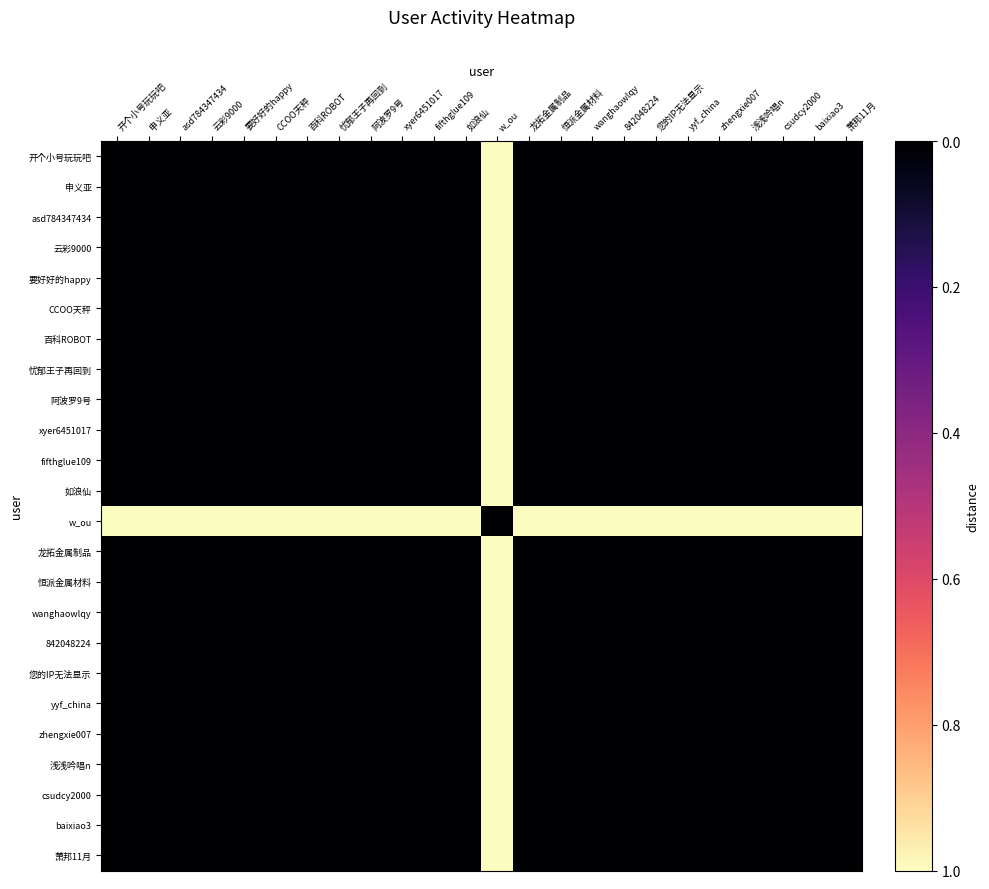

Reading left to right, transcribe all the data shown in this chart.

开个小号玩玩吧: 开个小号玩玩吧=0	申义亚=0	asd784347434=0	云彩9000=0	要好好的happy=0	CCOO天秤=0	百科ROBOT=0	忧郁王子再回到=0	阿波罗9号=0	xyer6451017=0	fifthglue109=0	如浪仙=0	w_ou=1	龙拓金属制品=0	恒派金属材料=0	wanghaowlqy=0	842048224=0	您的IP无法显示=0	yyf_china=0	zhengxie007=0	浅浅吟唱n=0	csudcy2000=0	baixiao3=0	萧邦11月=0
申义亚: 开个小号玩玩吧=0	申义亚=0	asd784347434=0	云彩9000=0	要好好的happy=0	CCOO天秤=0	百科ROBOT=0	忧郁王子再回到=0	阿波罗9号=0	xyer6451017=0	fifthglue109=0	如浪仙=0	w_ou=1	龙拓金属制品=0	恒派金属材料=0	wanghaowlqy=0	842048224=0	您的IP无法显示=0	yyf_china=0	zhengxie007=0	浅浅吟唱n=0	csudcy2000=0	baixiao3=0	萧邦11月=0
asd784347434: 开个小号玩玩吧=0	申义亚=0	asd784347434=0	云彩9000=0	要好好的happy=0	CCOO天秤=0	百科ROBOT=0	忧郁王子再回到=0	阿波罗9号=0	xyer6451017=0	fifthglue109=0	如浪仙=0	w_ou=1	龙拓金属制品=0	恒派金属材料=0	wanghaowlqy=0	842048224=0	您的IP无法显示=0	yyf_china=0	zhengxie007=0	浅浅吟唱n=0	csudcy2000=0	baixiao3=0	萧邦11月=0
云彩9000: 开个小号玩玩吧=0	申义亚=0	asd784347434=0	云彩9000=0	要好好的happy=0	CCOO天秤=0	百科ROBOT=0	忧郁王子再回到=0	阿波罗9号=0	xyer6451017=0	fifthglue109=0	如浪仙=0	w_ou=1	龙拓金属制品=0	恒派金属材料=0	wanghaowlqy=0	842048224=0	您的IP无法显示=0	yyf_china=0	zhengxie007=0	浅浅吟唱n=0	csudcy2000=0	baixiao3=0	萧邦11月=0
要好好的happy: 开个小号玩玩吧=0	申义亚=0	asd784347434=0	云彩9000=0	要好好的happy=0	CCOO天秤=0	百科ROBOT=0	忧郁王子再回到=0	阿波罗9号=0	xyer6451017=0	fifthglue109=0	如浪仙=0	w_ou=1	龙拓金属制品=0	恒派金属材料=0	wanghaowlqy=0	842048224=0	您的IP无法显示=0	yyf_china=0	zhengxie007=0	浅浅吟唱n=0	csudcy2000=0	baixiao3=0	萧邦11月=0
CCOO天秤: 开个小号玩玩吧=0	申义亚=0	asd784347434=0	云彩9000=0	要好好的happy=0	CCOO天秤=0	百科ROBOT=0	忧郁王子再回到=0	阿波罗9号=0	xyer6451017=0	fifthglue109=0	如浪仙=0	w_ou=1	龙拓金属制品=0	恒派金属材料=0	wanghaowlqy=0	842048224=0	您的IP无法显示=0	yyf_china=0	zhengxie007=0	浅浅吟唱n=0	csudcy2000=0	baixiao3=0	萧邦11月=0
百科ROBOT: 开个小号玩玩吧=0	申义亚=0	asd784347434=0	云彩9000=0	要好好的happy=0	CCOO天秤=0	百科ROBOT=0	忧郁王子再回到=0	阿波罗9号=0	xyer6451017=0	fifthglue109=0	如浪仙=0	w_ou=1	龙拓金属制品=0	恒派金属材料=0	wanghaowlqy=0	842048224=0	您的IP无法显示=0	yyf_china=0	zhengxie007=0	浅浅吟唱n=0	csudcy2000=0	baixiao3=0	萧邦11月=0
忧郁王子再回到: 开个小号玩玩吧=0	申义亚=0	asd784347434=0	云彩9000=0	要好好的happy=0	CCOO天秤=0	百科ROBOT=0	忧郁王子再回到=0	阿波罗9号=0	xyer6451017=0	fifthglue109=0	如浪仙=0	w_ou=1	龙拓金属制品=0	恒派金属材料=0	wanghaowlqy=0	842048224=0	您的IP无法显示=0	yyf_china=0	zhengxie007=0	浅浅吟唱n=0	csudcy2000=0	baixiao3=0	萧邦11月=0
阿波罗9号: 开个小号玩玩吧=0	申义亚=0	asd784347434=0	云彩9000=0	要好好的happy=0	CCOO天秤=0	百科ROBOT=0	忧郁王子再回到=0	阿波罗9号=0	xyer6451017=0	fifthglue109=0	如浪仙=0	w_ou=1	龙拓金属制品=0	恒派金属材料=0	wanghaowlqy=0	842048224=0	您的IP无法显示=0	yyf_china=0	zhengxie007=0	浅浅吟唱n=0	csudcy2000=0	baixiao3=0	萧邦11月=0
xyer6451017: 开个小号玩玩吧=0	申义亚=0	asd784347434=0	云彩9000=0	要好好的happy=0	CCOO天秤=0	百科ROBOT=0	忧郁王子再回到=0	阿波罗9号=0	xyer6451017=0	fifthglue109=0	如浪仙=0	w_ou=1	龙拓金属制品=0	恒派金属材料=0	wanghaowlqy=0	842048224=0	您的IP无法显示=0	yyf_china=0	zhengxie007=0	浅浅吟唱n=0	csudcy2000=0	baixiao3=0	萧邦11月=0
fifthglue109: 开个小号玩玩吧=0	申义亚=0	asd784347434=0	云彩9000=0	要好好的happy=0	CCOO天秤=0	百科ROBOT=0	忧郁王子再回到=0	阿波罗9号=0	xyer6451017=0	fifthglue109=0	如浪仙=0	w_ou=1	龙拓金属制品=0	恒派金属材料=0	wanghaowlqy=0	842048224=0	您的IP无法显示=0	yyf_china=0	zhengxie007=0	浅浅吟唱n=0	csudcy2000=0	baixiao3=0	萧邦11月=0
如浪仙: 开个小号玩玩吧=0	申义亚=0	asd784347434=0	云彩9000=0	要好好的happy=0	CCOO天秤=0	百科ROBOT=0	忧郁王子再回到=0	阿波罗9号=0	xyer6451017=0	fifthglue109=0	如浪仙=0	w_ou=1	龙拓金属制品=0	恒派金属材料=0	wanghaowlqy=0	842048224=0	您的IP无法显示=0	yyf_china=0	zhengxie007=0	浅浅吟唱n=0	csudcy2000=0	baixiao3=0	萧邦11月=0
w_ou: 开个小号玩玩吧=1	申义亚=1	asd784347434=1	云彩9000=1	要好好的happy=1	CCOO天秤=1	百科ROBOT=1	忧郁王子再回到=1	阿波罗9号=1	xyer6451017=1	fifthglue109=1	如浪仙=1	w_ou=0	龙拓金属制品=1	恒派金属材料=1	wanghaowlqy=1	842048224=1	您的IP无法显示=1	yyf_china=1	zhengxie007=1	浅浅吟唱n=1	csudcy2000=1	baixiao3=1	萧邦11月=1
龙拓金属制品: 开个小号玩玩吧=0	申义亚=0	asd784347434=0	云彩9000=0	要好好的happy=0	CCOO天秤=0	百科ROBOT=0	忧郁王子再回到=0	阿波罗9号=0	xyer6451017=0	fifthglue109=0	如浪仙=0	w_ou=1	龙拓金属制品=0	恒派金属材料=0	wanghaowlqy=0	842048224=0	您的IP无法显示=0	yyf_china=0	zhengxie007=0	浅浅吟唱n=0	csudcy2000=0	baixiao3=0	萧邦11月=0
恒派金属材料: 开个小号玩玩吧=0	申义亚=0	asd784347434=0	云彩9000=0	要好好的happy=0	CCOO天秤=0	百科ROBOT=0	忧郁王子再回到=0	阿波罗9号=0	xyer6451017=0	fifthglue109=0	如浪仙=0	w_ou=1	龙拓金属制品=0	恒派金属材料=0	wanghaowlqy=0	842048224=0	您的IP无法显示=0	yyf_china=0	zhengxie007=0	浅浅吟唱n=0	csudcy2000=0	baixiao3=0	萧邦11月=0
wanghaowlqy: 开个小号玩玩吧=0	申义亚=0	asd784347434=0	云彩9000=0	要好好的happy=0	CCOO天秤=0	百科ROBOT=0	忧郁王子再回到=0	阿波罗9号=0	xyer6451017=0	fifthglue109=0	如浪仙=0	w_ou=1	龙拓金属制品=0	恒派金属材料=0	wanghaowlqy=0	842048224=0	您的IP无法显示=0	yyf_china=0	zhengxie007=0	浅浅吟唱n=0	csudcy2000=0	baixiao3=0	萧邦11月=0
842048224: 开个小号玩玩吧=0	申义亚=0	asd784347434=0	云彩9000=0	要好好的happy=0	CCOO天秤=0	百科ROBOT=0	忧郁王子再回到=0	阿波罗9号=0	xyer6451017=0	fifthglue109=0	如浪仙=0	w_ou=1	龙拓金属制品=0	恒派金属材料=0	wanghaowlqy=0	842048224=0	您的IP无法显示=0	yyf_china=0	zhengxie007=0	浅浅吟唱n=0	csudcy2000=0	baixiao3=0	萧邦11月=0
您的IP无法显示: 开个小号玩玩吧=0	申义亚=0	asd784347434=0	云彩9000=0	要好好的happy=0	CCOO天秤=0	百科ROBOT=0	忧郁王子再回到=0	阿波罗9号=0	xyer6451017=0	fifthglue109=0	如浪仙=0	w_ou=1	龙拓金属制品=0	恒派金属材料=0	wanghaowlqy=0	842048224=0	您的IP无法显示=0	yyf_china=0	zhengxie007=0	浅浅吟唱n=0	csudcy2000=0	baixiao3=0	萧邦11月=0
yyf_china: 开个小号玩玩吧=0	申义亚=0	asd784347434=0	云彩9000=0	要好好的happy=0	CCOO天秤=0	百科ROBOT=0	忧郁王子再回到=0	阿波罗9号=0	xyer6451017=0	fifthglue109=0	如浪仙=0	w_ou=1	龙拓金属制品=0	恒派金属材料=0	wanghaowlqy=0	842048224=0	您的IP无法显示=0	yyf_china=0	zhengxie007=0	浅浅吟唱n=0	csudcy2000=0	baixiao3=0	萧邦11月=0
zhengxie007: 开个小号玩玩吧=0	申义亚=0	asd784347434=0	云彩9000=0	要好好的happy=0	CCOO天秤=0	百科ROBOT=0	忧郁王子再回到=0	阿波罗9号=0	xyer6451017=0	fifthglue109=0	如浪仙=0	w_ou=1	龙拓金属制品=0	恒派金属材料=0	wanghaowlqy=0	842048224=0	您的IP无法显示=0	yyf_china=0	zhengxie007=0	浅浅吟唱n=0	csudcy2000=0	baixiao3=0	萧邦11月=0
浅浅吟唱n: 开个小号玩玩吧=0	申义亚=0	asd784347434=0	云彩9000=0	要好好的happy=0	CCOO天秤=0	百科ROBOT=0	忧郁王子再回到=0	阿波罗9号=0	xyer6451017=0	fifthglue109=0	如浪仙=0	w_ou=1	龙拓金属制品=0	恒派金属材料=0	wanghaowlqy=0	842048224=0	您的IP无法显示=0	yyf_china=0	zhengxie007=0	浅浅吟唱n=0	csudcy2000=0	baixiao3=0	萧邦11月=0
csudcy2000: 开个小号玩玩吧=0	申义亚=0	asd784347434=0	云彩9000=0	要好好的happy=0	CCOO天秤=0	百科ROBOT=0	忧郁王子再回到=0	阿波罗9号=0	xyer6451017=0	fifthglue109=0	如浪仙=0	w_ou=1	龙拓金属制品=0	恒派金属材料=0	wanghaowlqy=0	842048224=0	您的IP无法显示=0	yyf_china=0	zhengxie007=0	浅浅吟唱n=0	csudcy2000=0	baixiao3=0	萧邦11月=0
baixiao3: 开个小号玩玩吧=0	申义亚=0	asd784347434=0	云彩9000=0	要好好的happy=0	CCOO天秤=0	百科ROBOT=0	忧郁王子再回到=0	阿波罗9号=0	xyer6451017=0	fifthglue109=0	如浪仙=0	w_ou=1	龙拓金属制品=0	恒派金属材料=0	wanghaowlqy=0	842048224=0	您的IP无法显示=0	yyf_china=0	zhengxie007=0	浅浅吟唱n=0	csudcy2000=0	baixiao3=0	萧邦11月=0
萧邦11月: 开个小号玩玩吧=0	申义亚=0	asd784347434=0	云彩9000=0	要好好的happy=0	CCOO天秤=0	百科ROBOT=0	忧郁王子再回到=0	阿波罗9号=0	xyer6451017=0	fifthglue109=0	如浪仙=0	w_ou=1	龙拓金属制品=0	恒派金属材料=0	wanghaowlqy=0	842048224=0	您的IP无法显示=0	yyf_china=0	zhengxie007=0	浅浅吟唱n=0	csudcy2000=0	baixiao3=0	萧邦11月=0